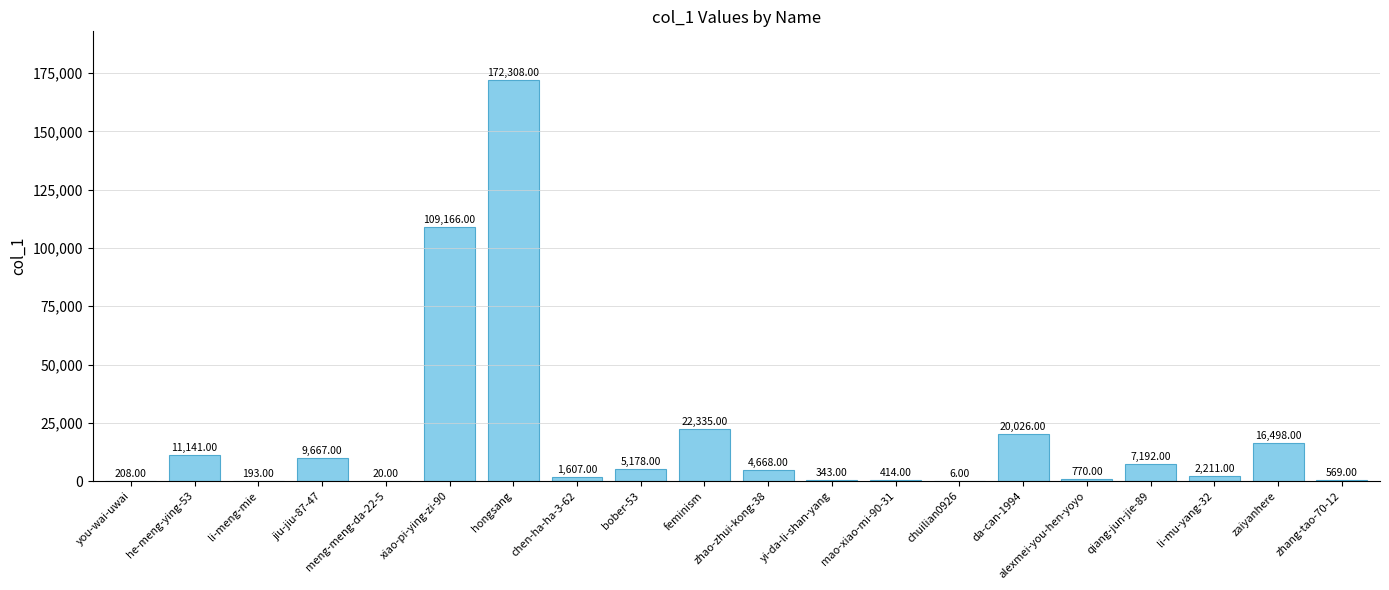

Which category has the highest value across all series?

hongsang